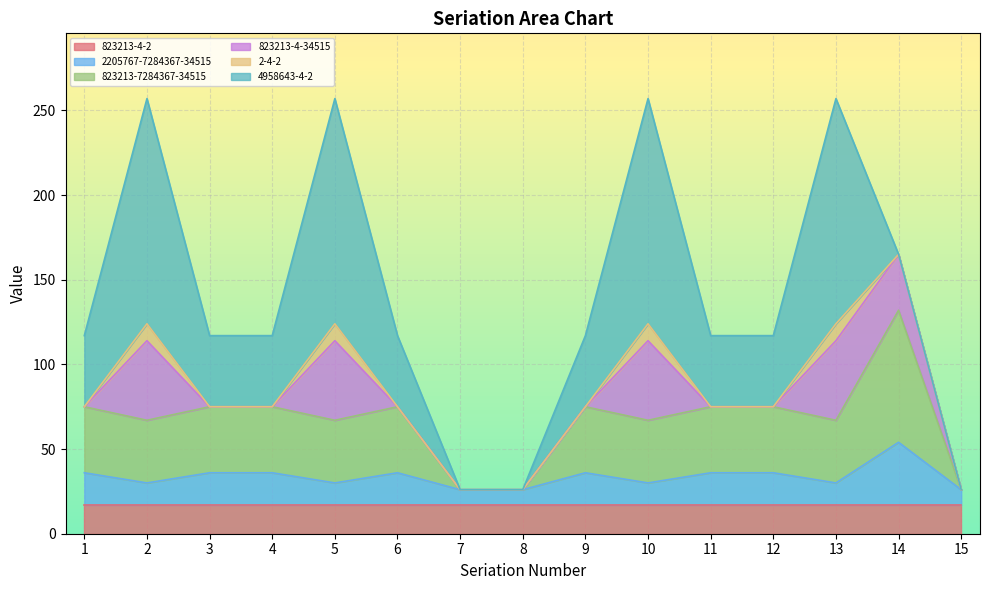

How many values in the 2205767-7284367-34515 series exceed 19?

1